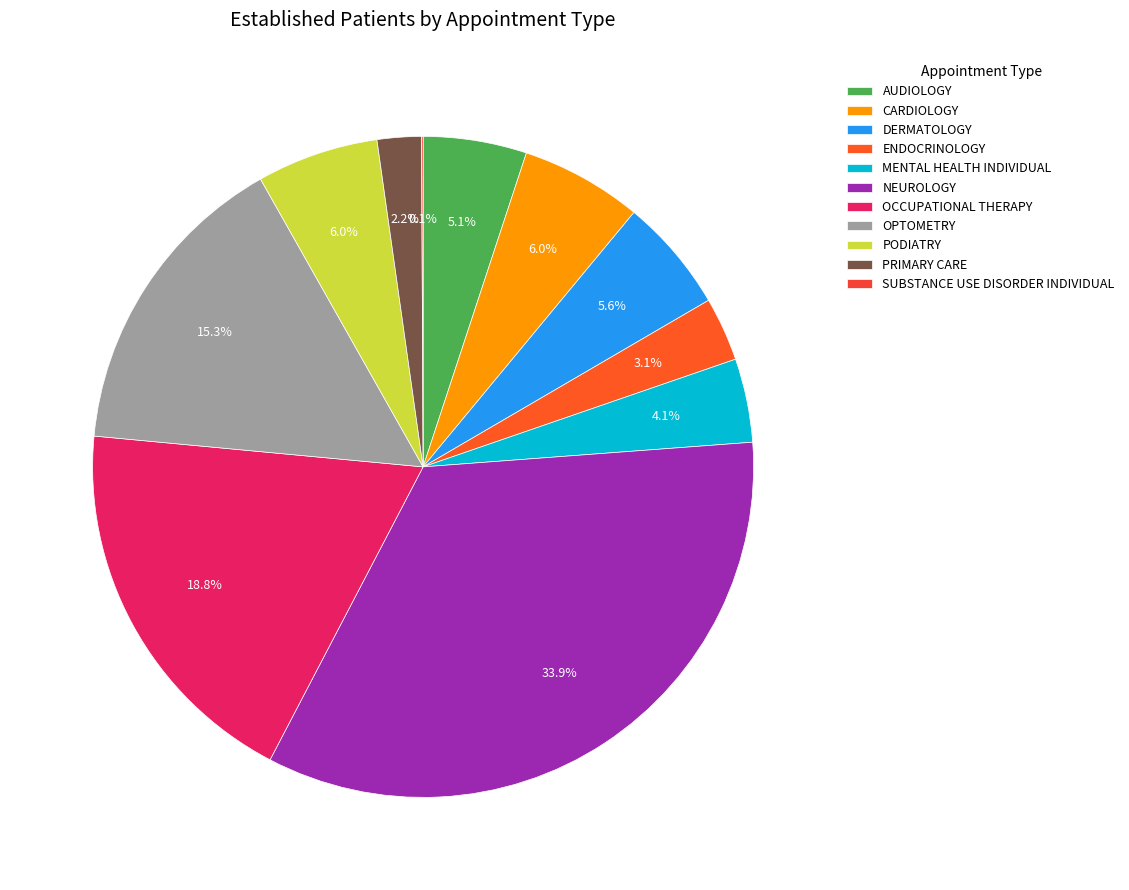

Rank the categories by value from lowest to highest.

SUBSTANCE USE DISORDER INDIVIDUAL, PRIMARY CARE, ENDOCRINOLOGY, MENTAL HEALTH INDIVIDUAL, AUDIOLOGY, DERMATOLOGY, CARDIOLOGY, PODIATRY, OPTOMETRY, OCCUPATIONAL THERAPY, NEUROLOGY